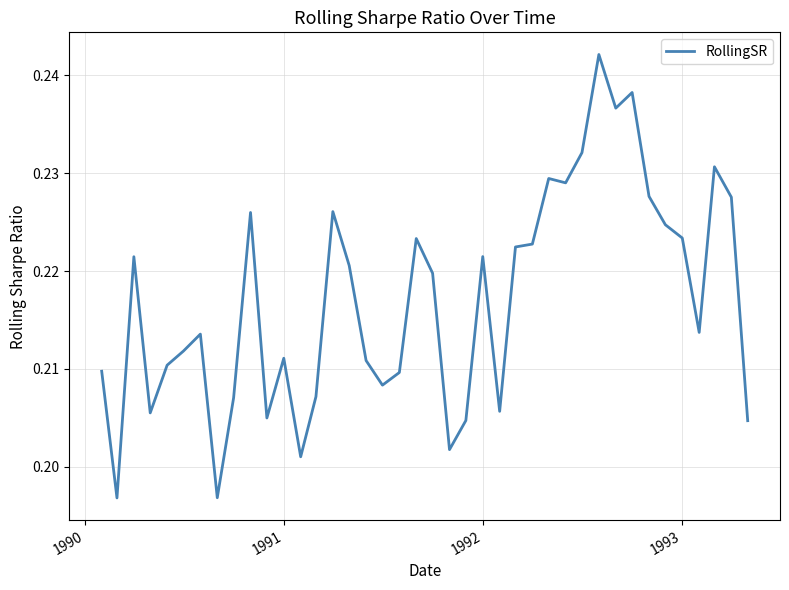

How many lines are shown in the chart?

1